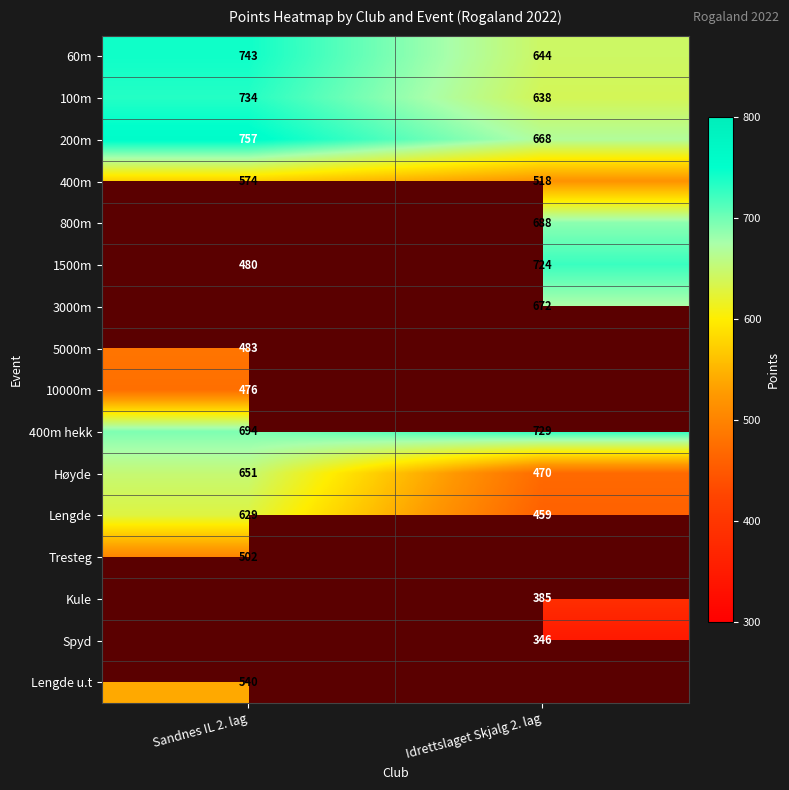

What is the sum of the 1500m values at Idrettslaget Skjalg 2. lag and Sandnes IL 2. lag?

1204